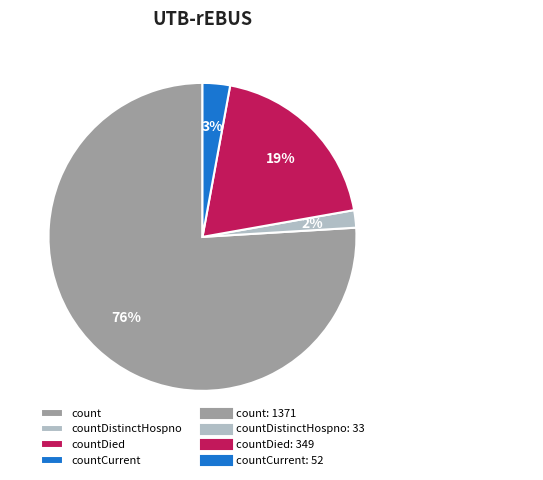

How many slices are in this pie chart?

4